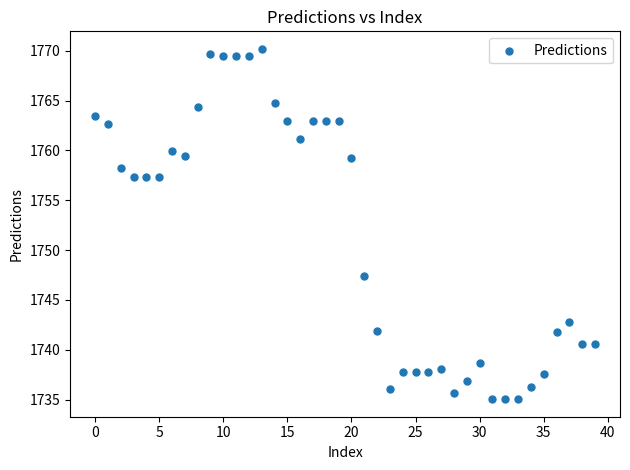

What Y value in the scatter plot is closest to 1752?

1747.4